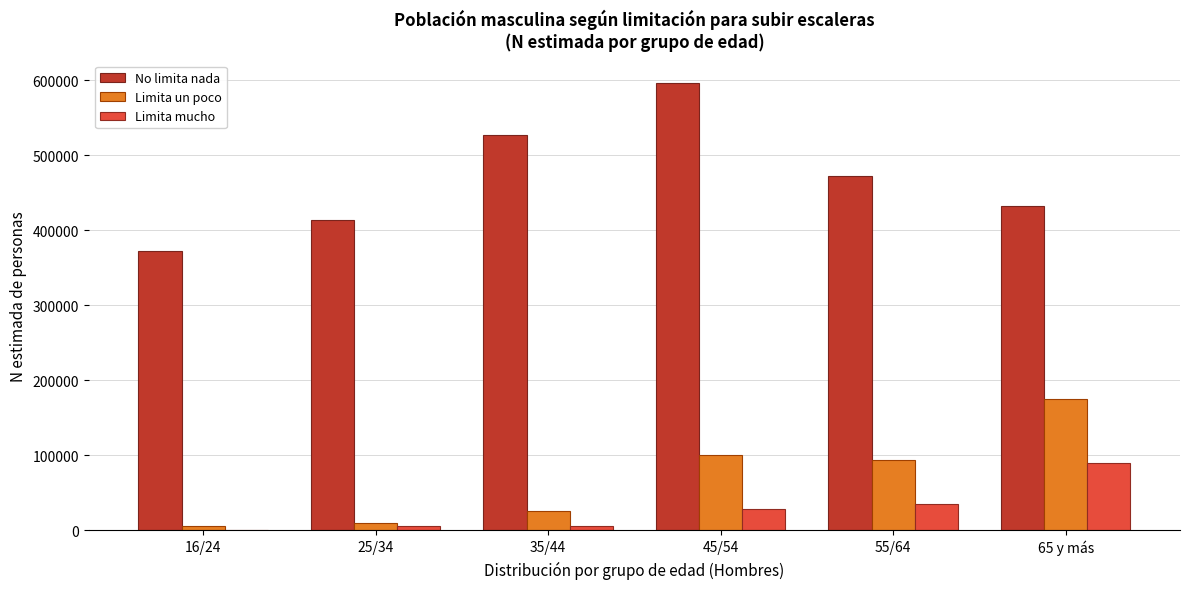

What is the maximum value shown in the chart?

596350